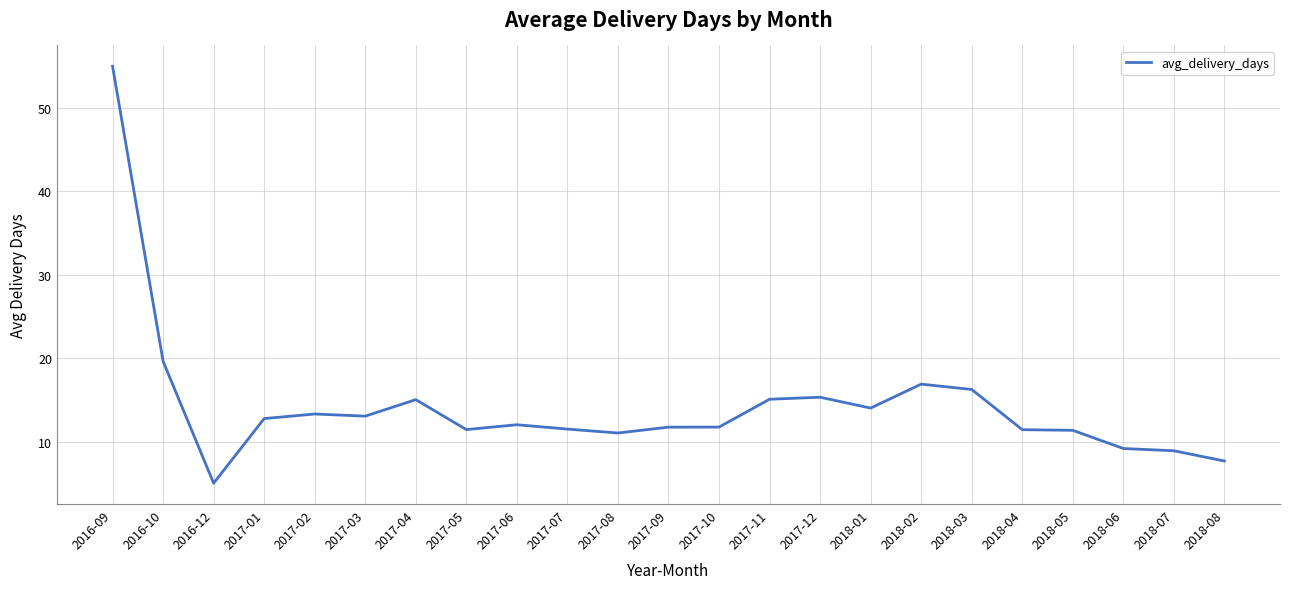

What position from the left is 2017-03?

6